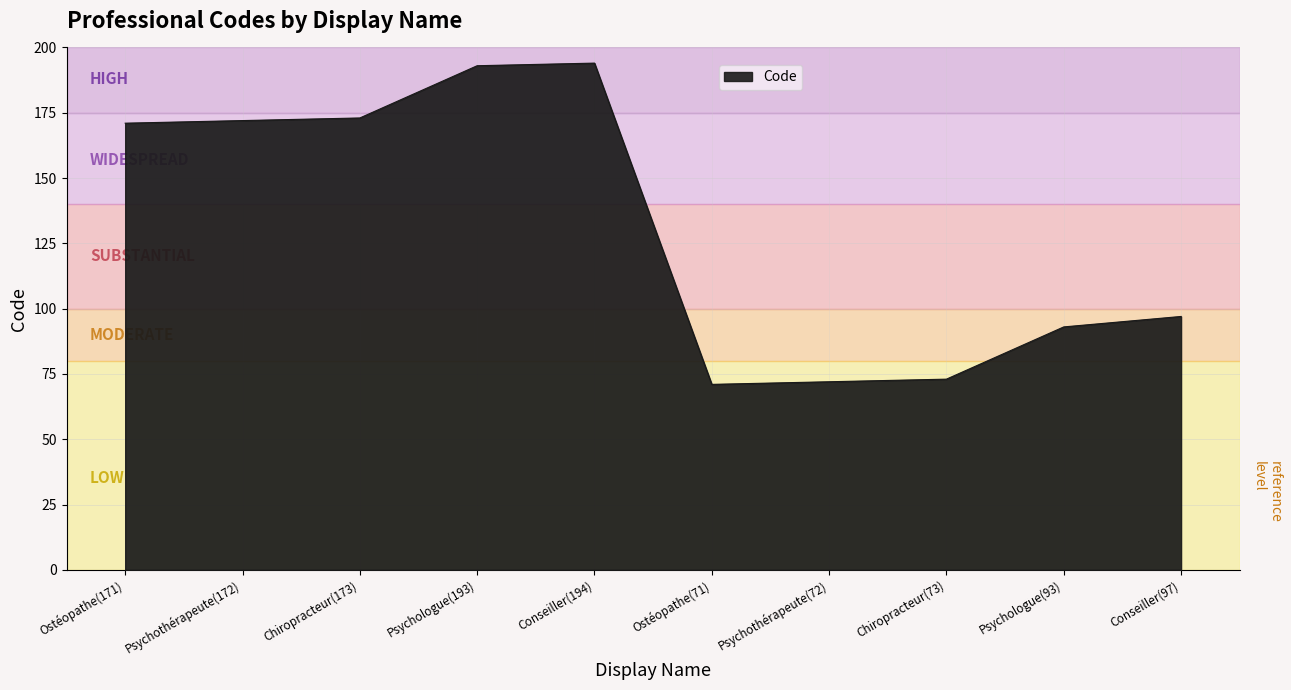

The chart shows a value of 135 at Psychologue(93). True or false?

False